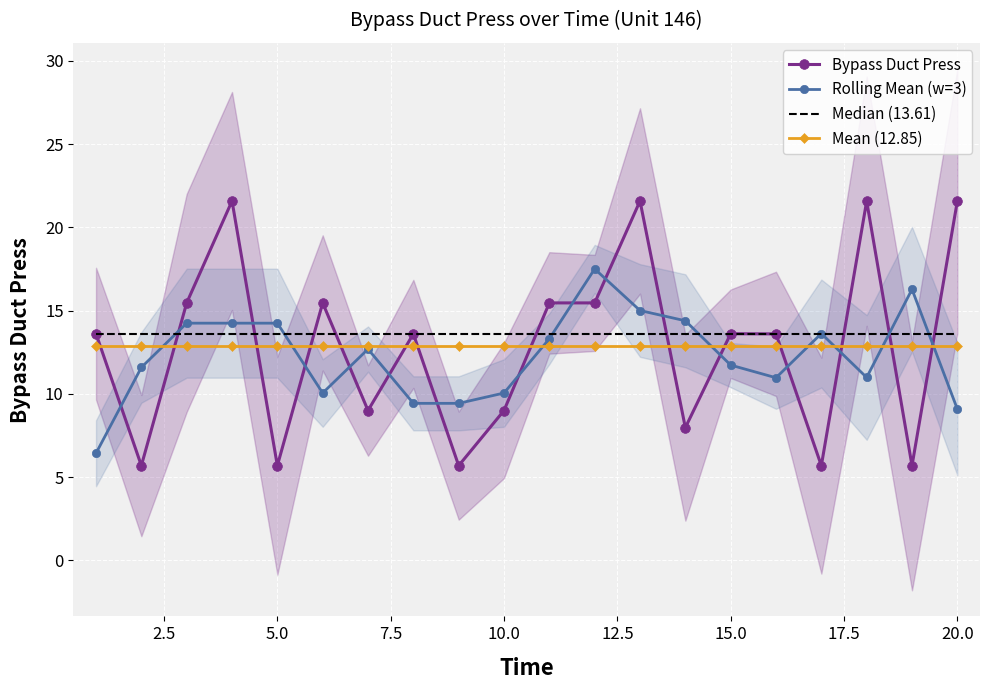

The value of Median (13.61) at 17 is 19.8. True or false?

False